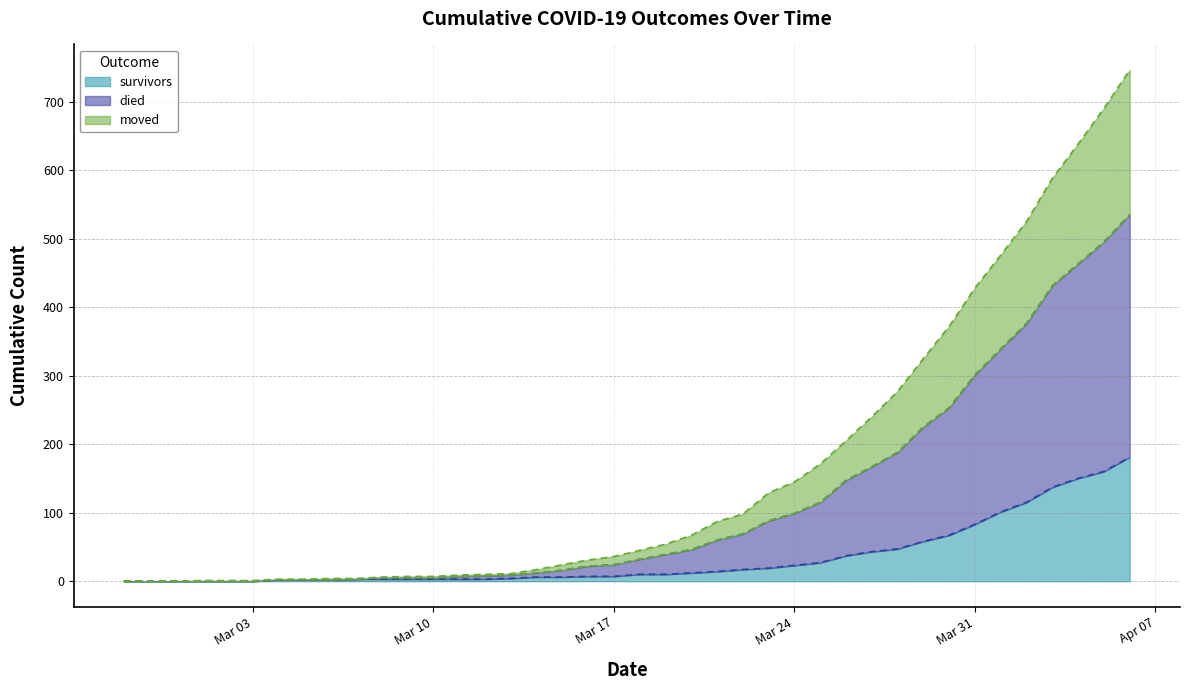

Rank the series by their maximum value, from highest to lowest.

died, moved, survivors